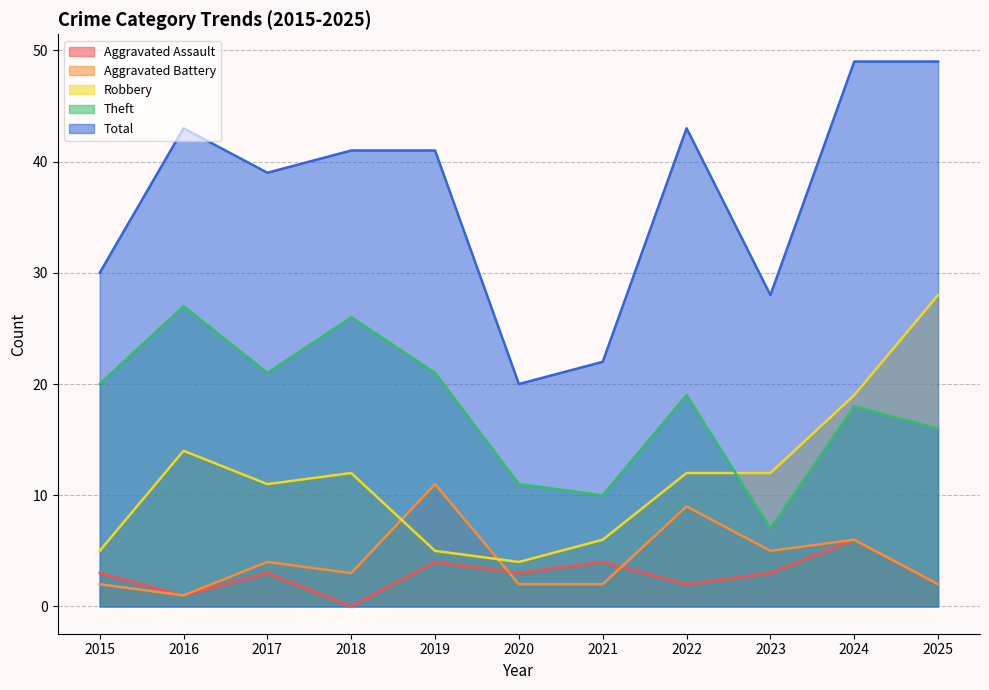

What is the value of the Robbery point at the 1st from the left?

5